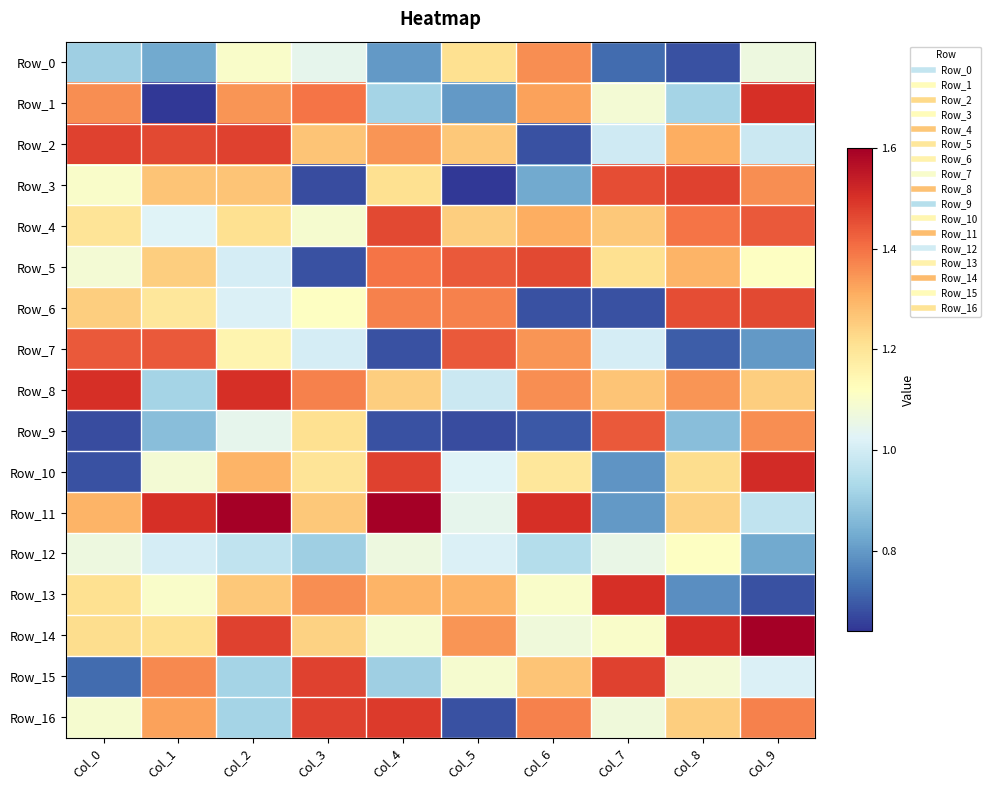

At Col_3, list the series in order from smallest to largest.

Row_3, Row_5, Row_12, Row_7, Row_0, Row_4, Row_6, Row_10, Row_9, Row_14, Row_11, Row_2, Row_13, Row_8, Row_1, Row_15, Row_16